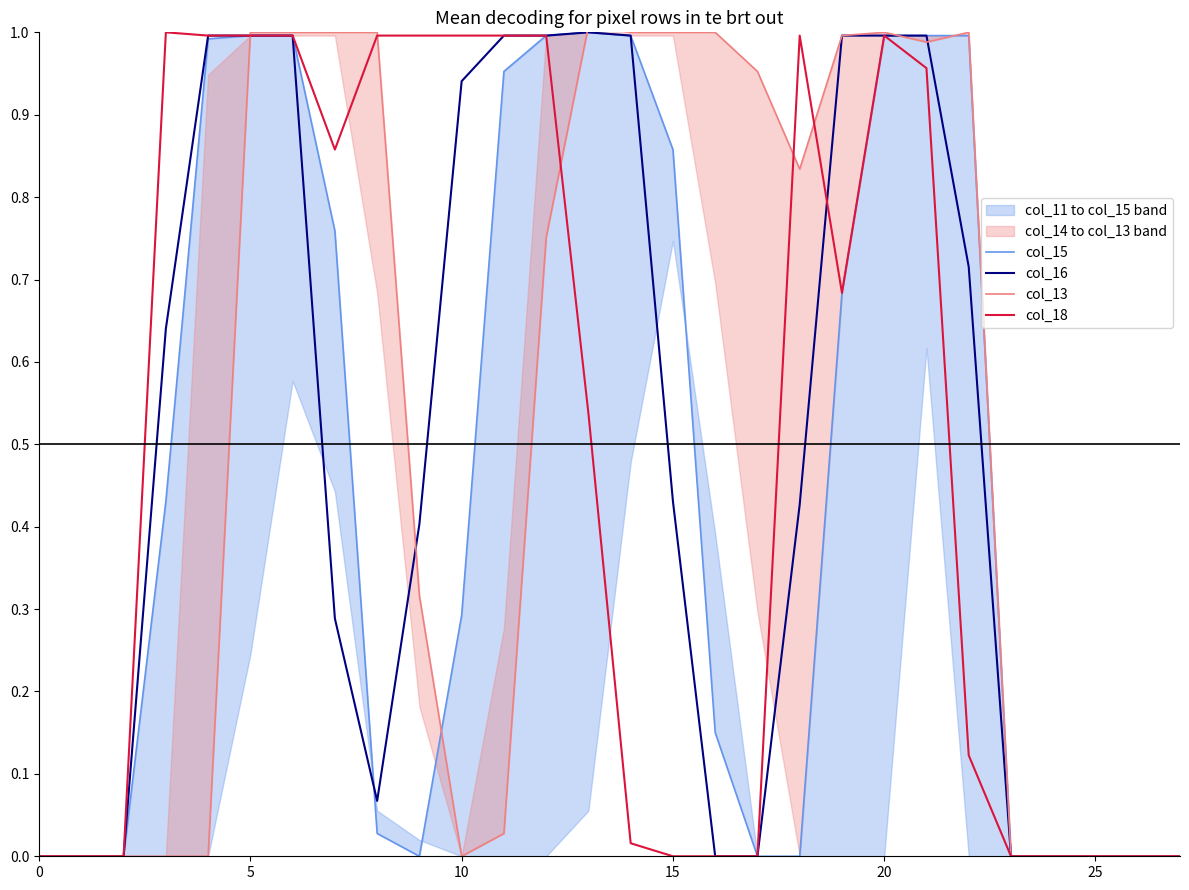

The col_16 series shows 1.0 at 5. True or false?

True